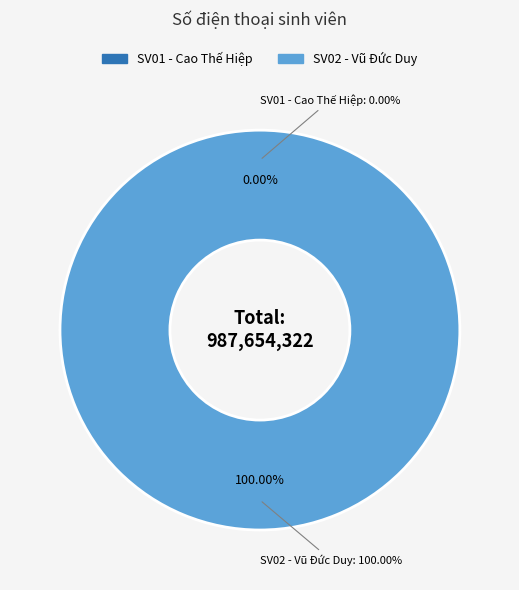

Rank the categories by value from highest to lowest.

SV02 - Vũ Đức Duy, SV01 - Cao Thế Hiệp